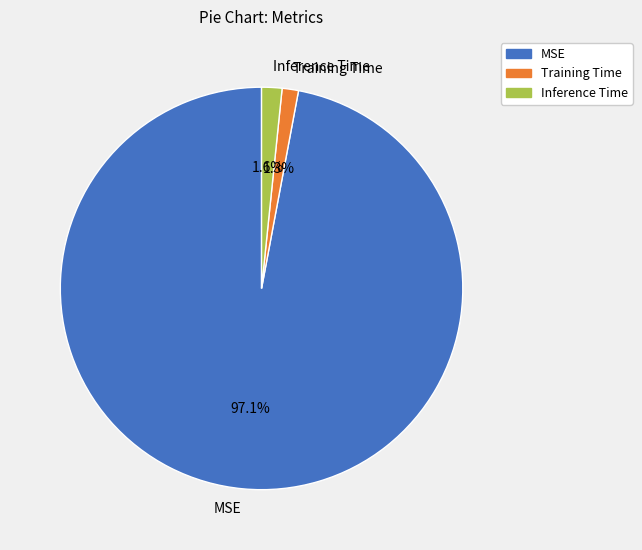

What percentage do MSE and Inference Time together represent?

98.7%